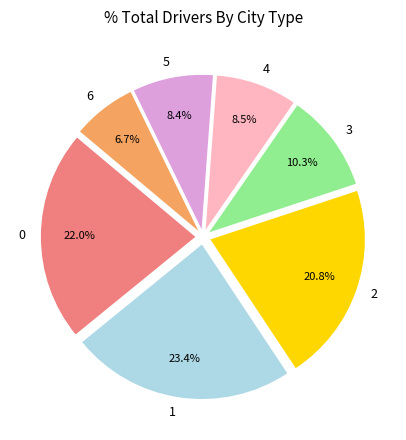

What is the smallest slice in the pie chart?

6